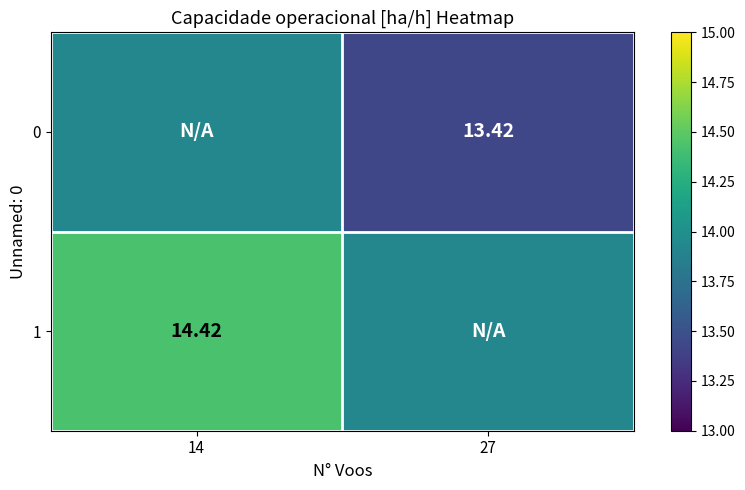

At which category does the chart reach its minimum across all series?

27